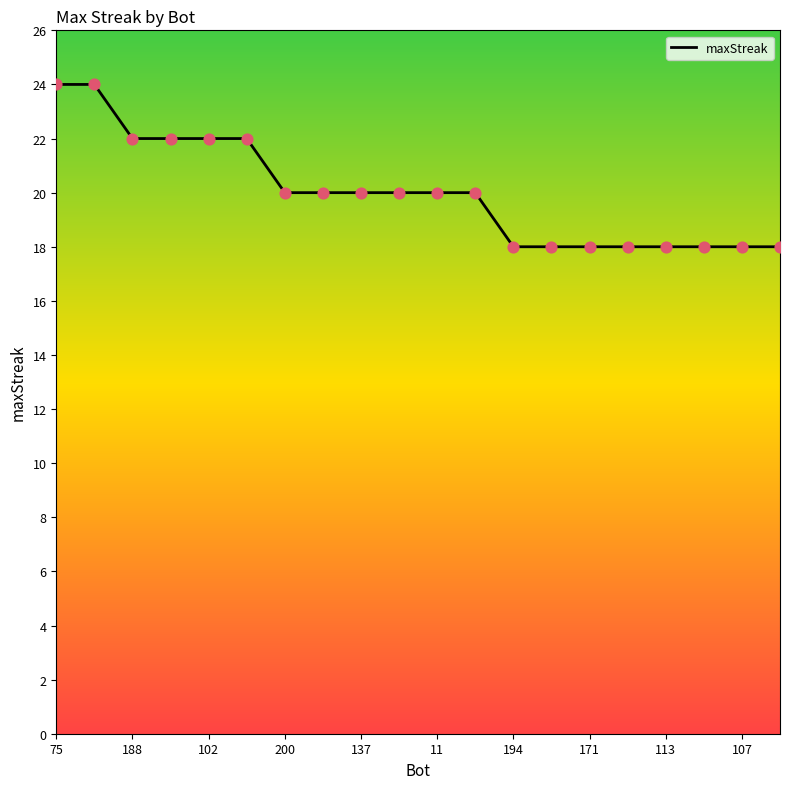

What is the difference between the maximum and minimum values?

6